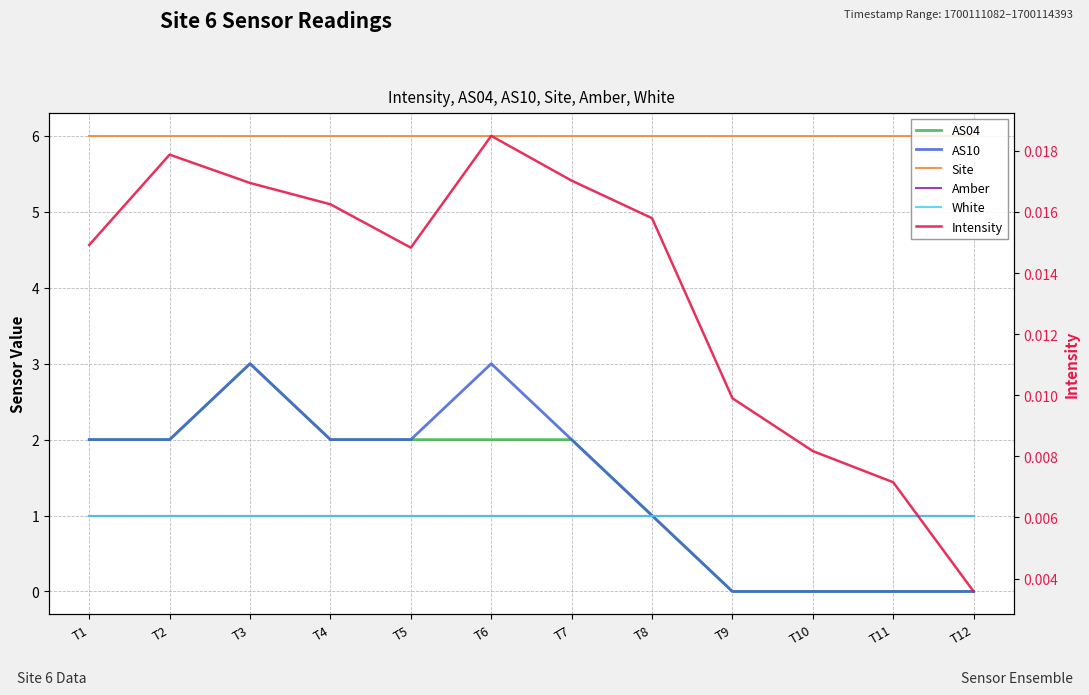

In AS10, how many points are higher than both neighbors (excluding endpoints)?

2